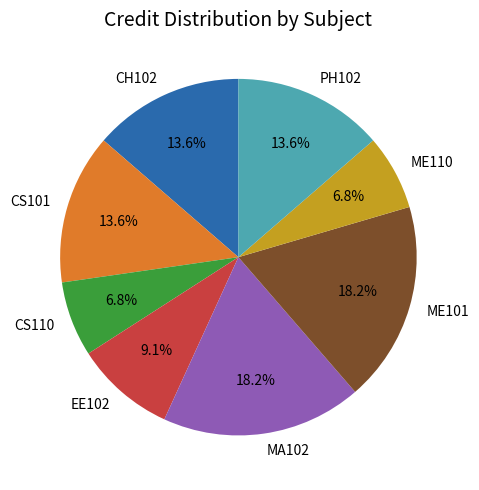

To the nearest percent, what percentage of the pie is CS110?

7%